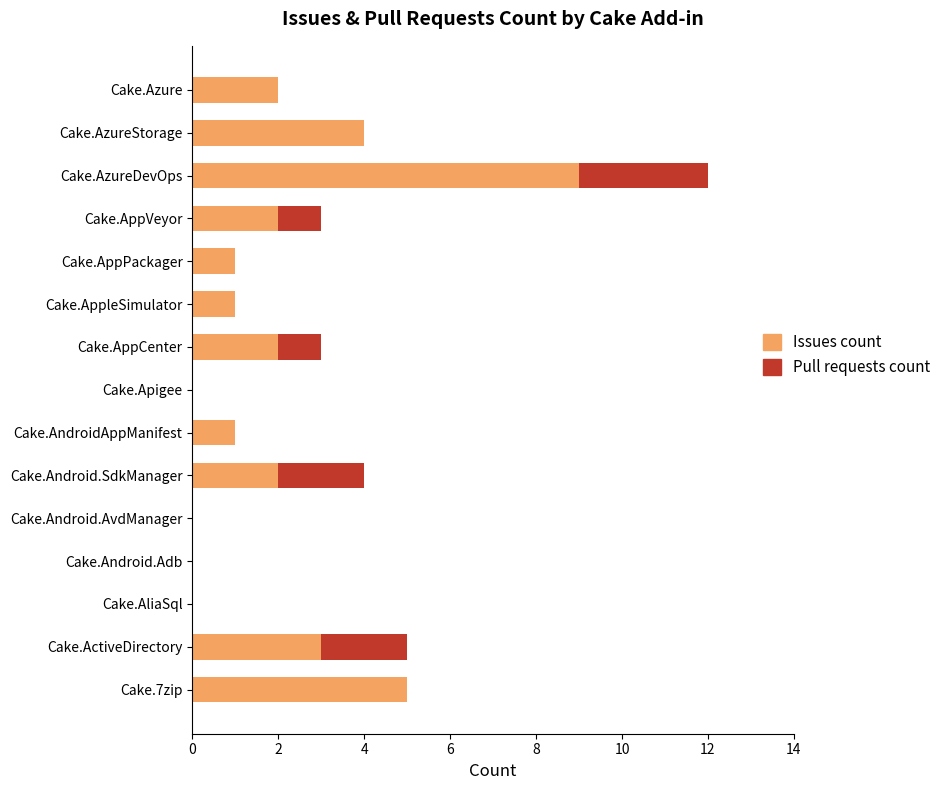

What is the total value across all series at Cake.7zip?

5